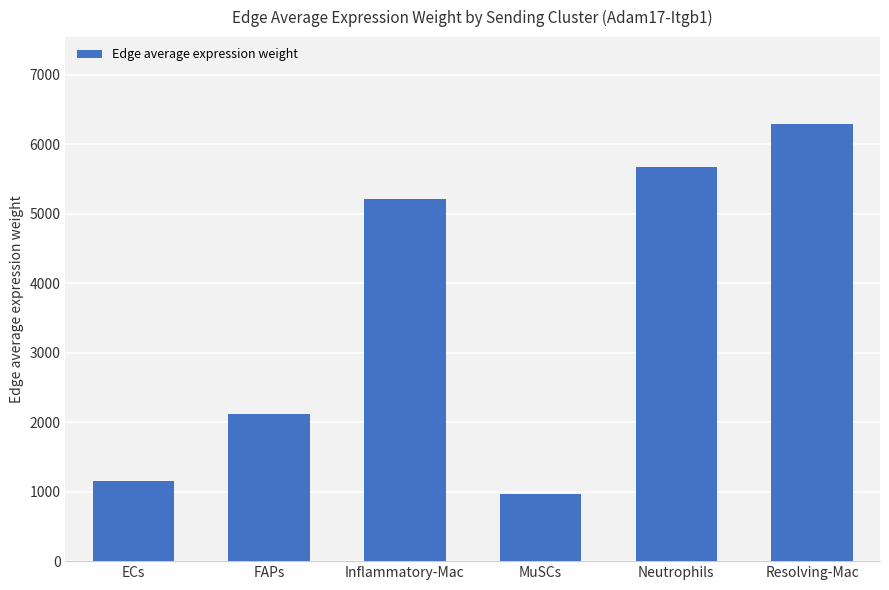

What is the value of the 2nd bar from the left?

2113.8